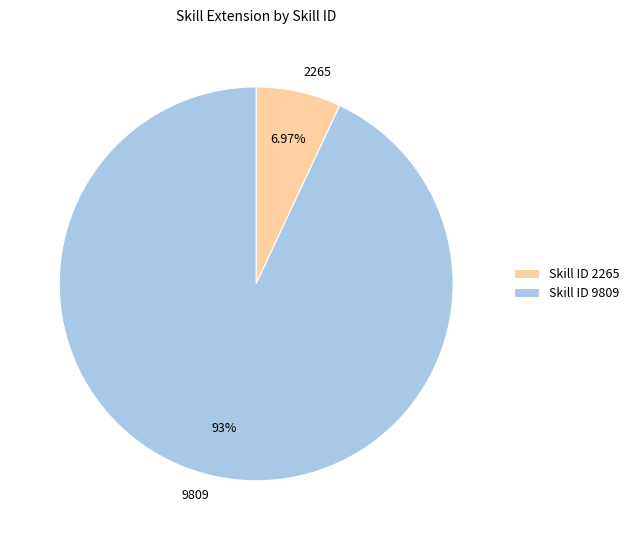

To the nearest percent, what portion does 2265 represent?

7%